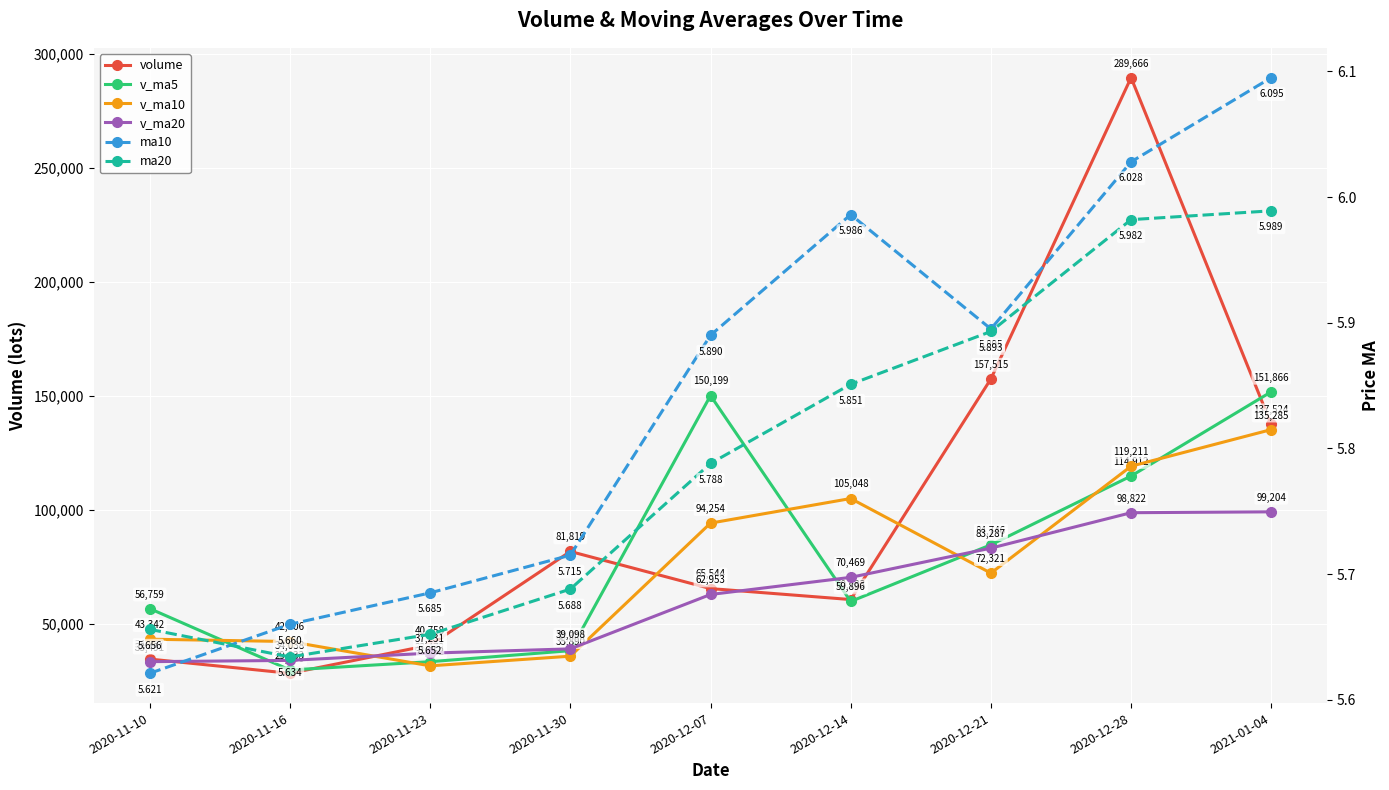

Where do v_ma20 and v_ma5 first cross each other?

2020-11-10 and 2020-11-16